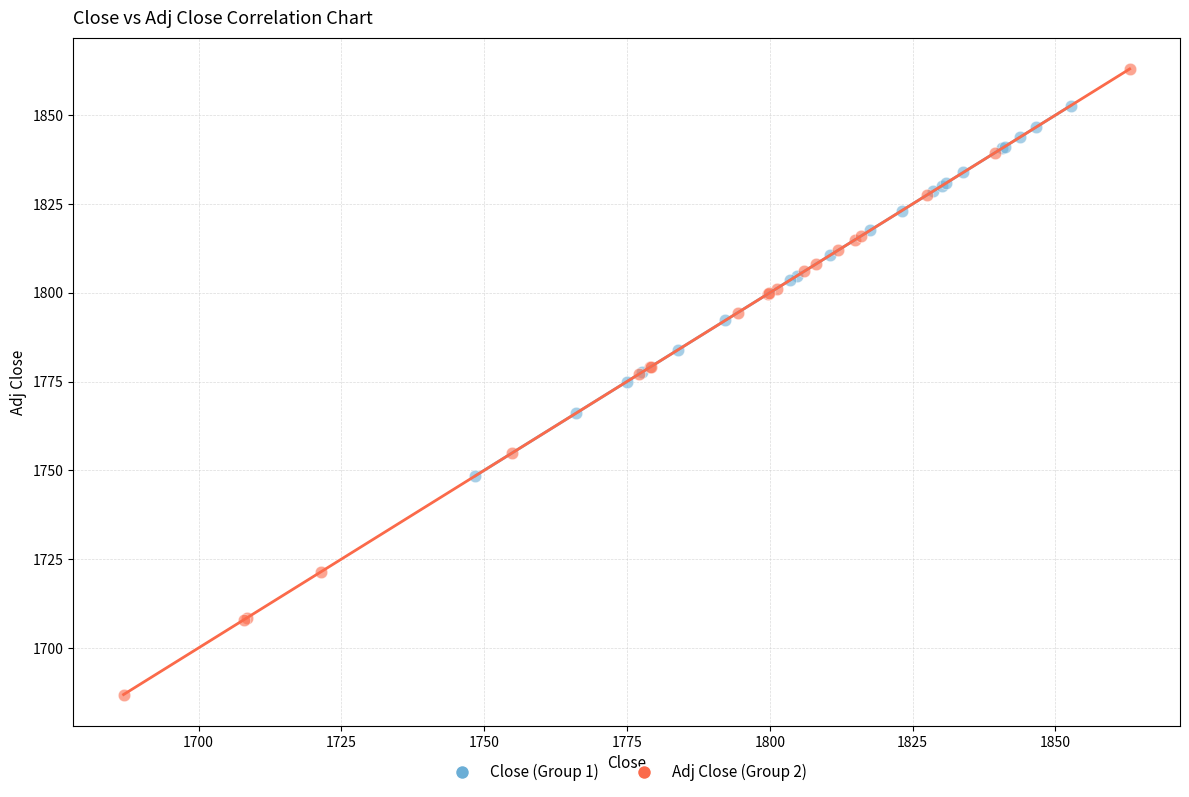

Which series has the largest Y range (max minus min)?

Adj Close (Group 2)